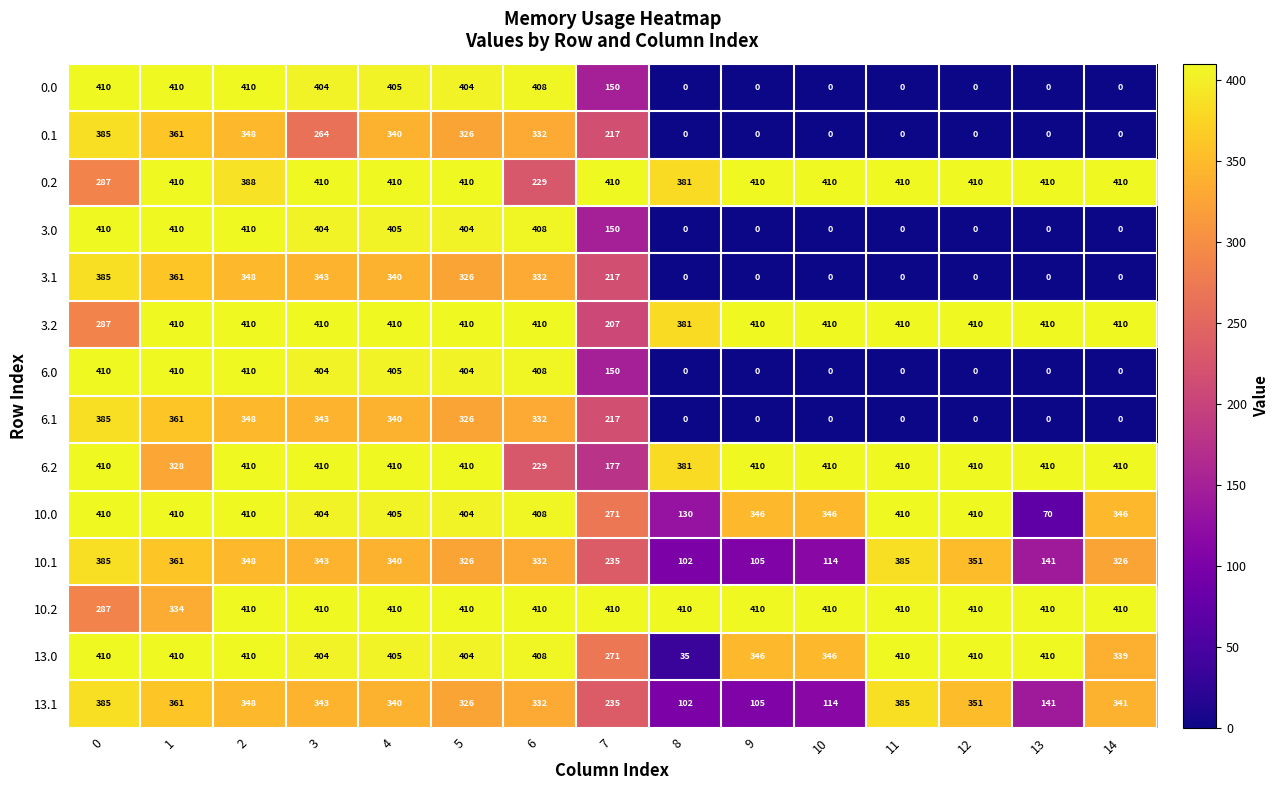

What is the sum of all 3.0 values?

3001